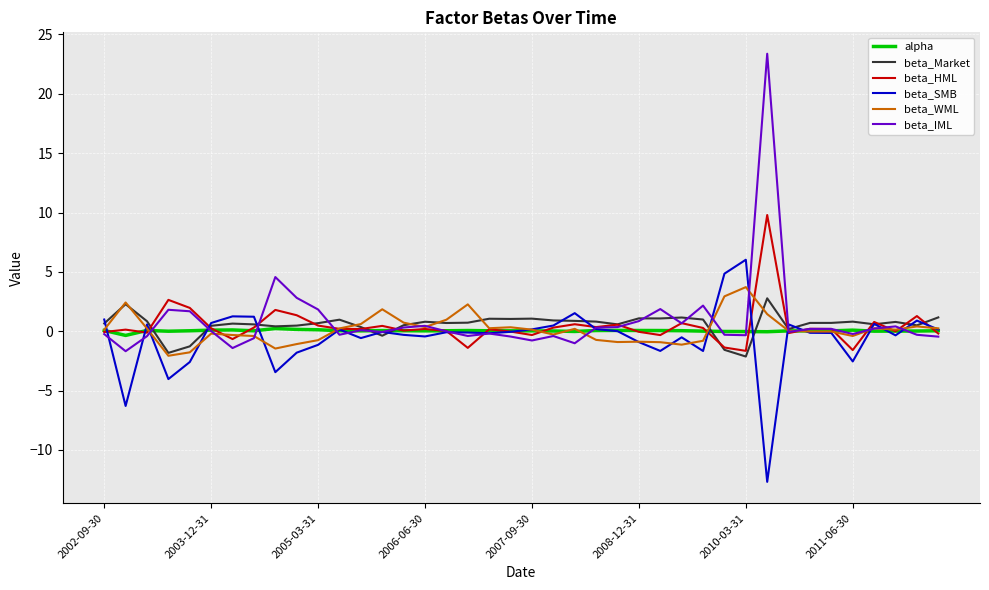

Which series has the widest spread of values?

beta_IML